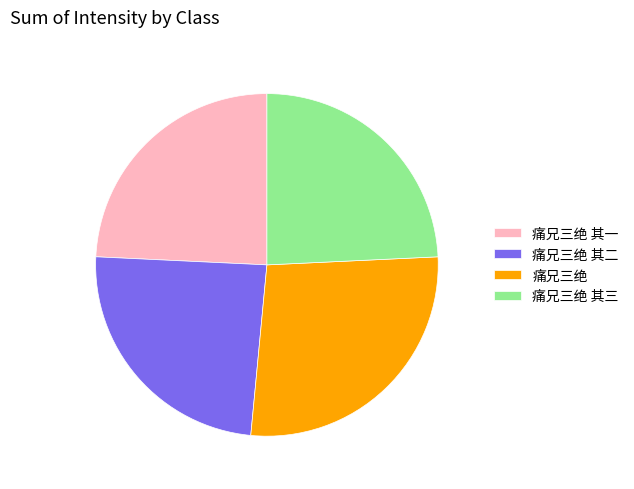

The 痛兄三绝 其三 slice represents 24% of the pie. True or false?

True